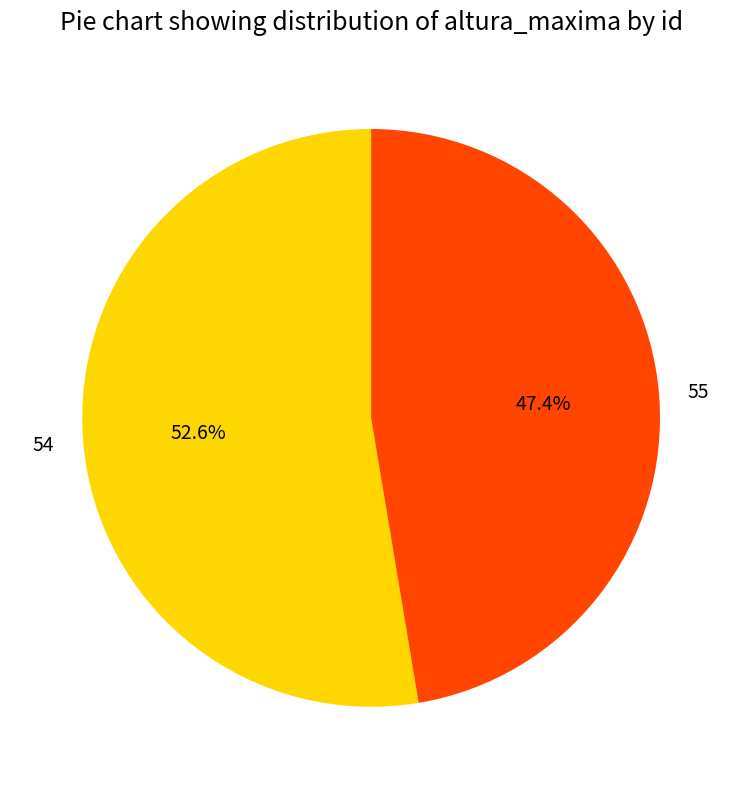

What is the smallest slice in the pie chart?

55